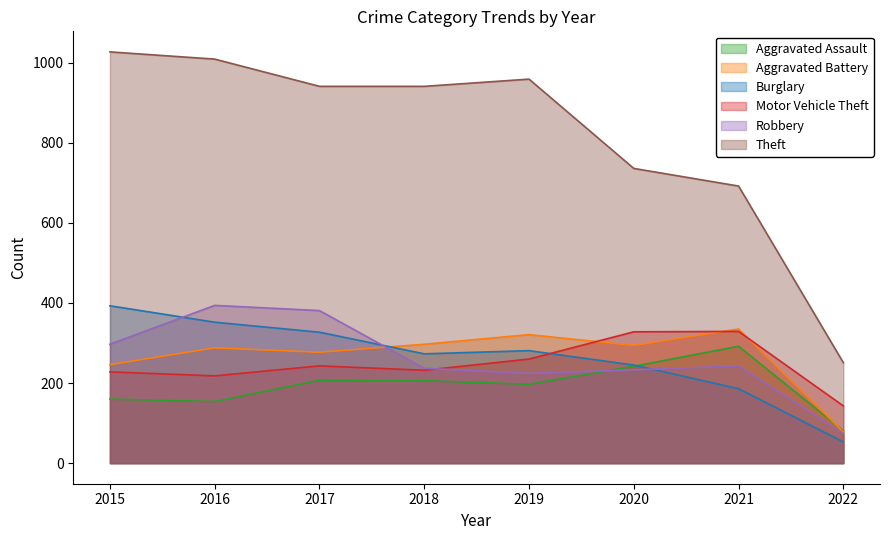

At which category is the sum across all series the highest?

2016